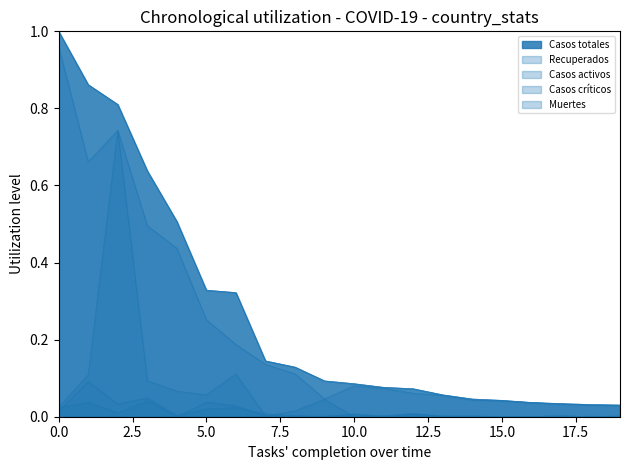

Does the chart display data point markers on the line(s)?

No